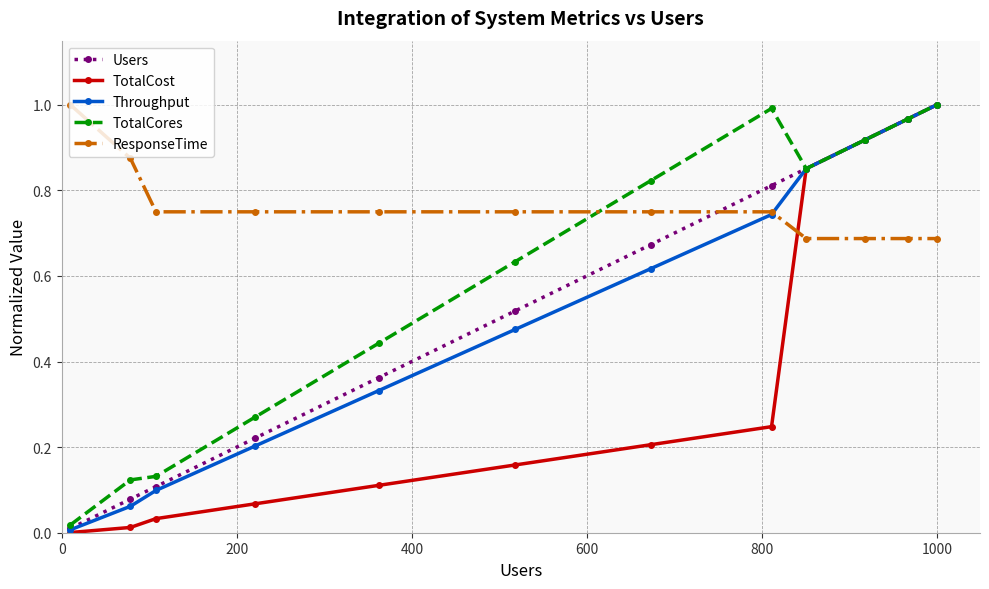

True or false: TotalCores has more than 2 points higher than both neighbors.

False